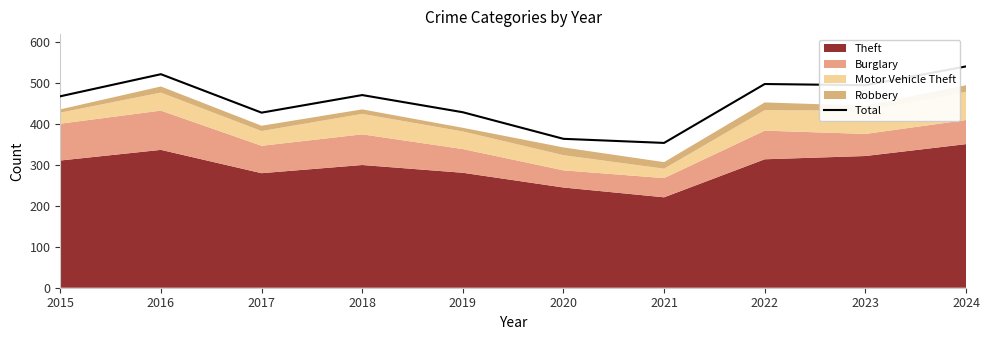

Does the chart display data point markers on the line(s)?

No